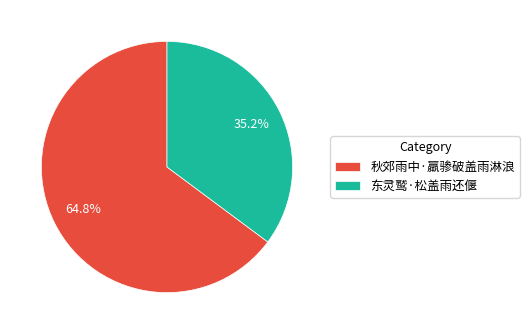

Does 东灵鹫·松盖雨还偃 account for over 50% of the chart?

No